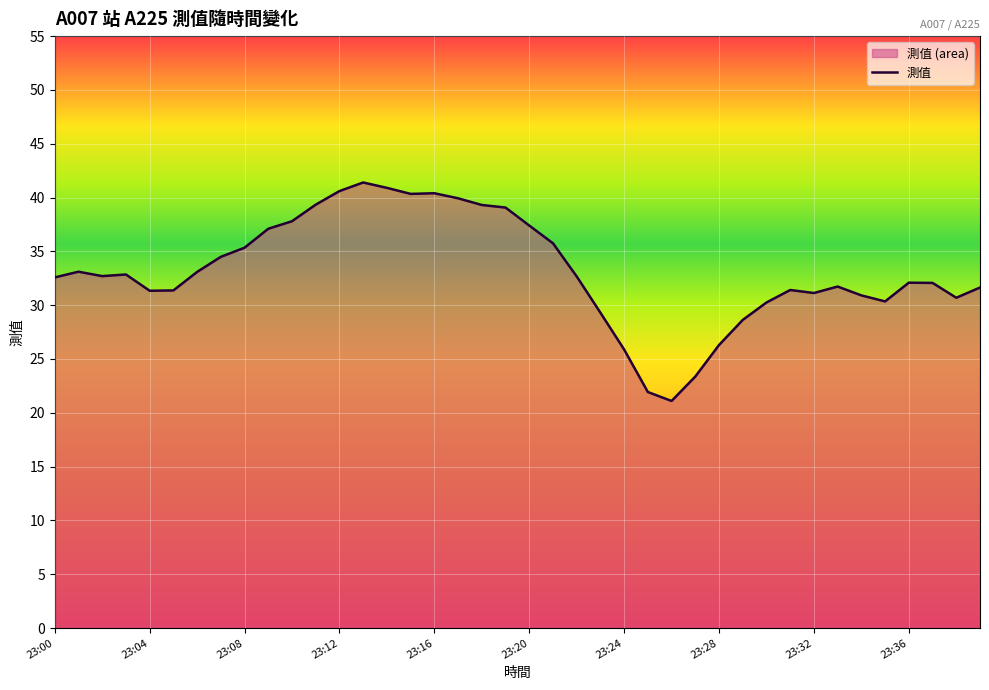

True or false: there are more than 0 points higher than both neighbors.

True